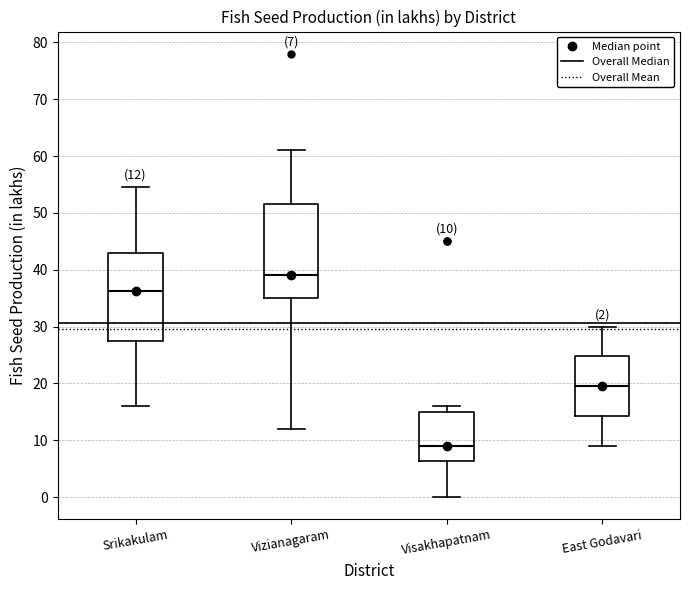

Which box has the highest median line?

Vizianagaram